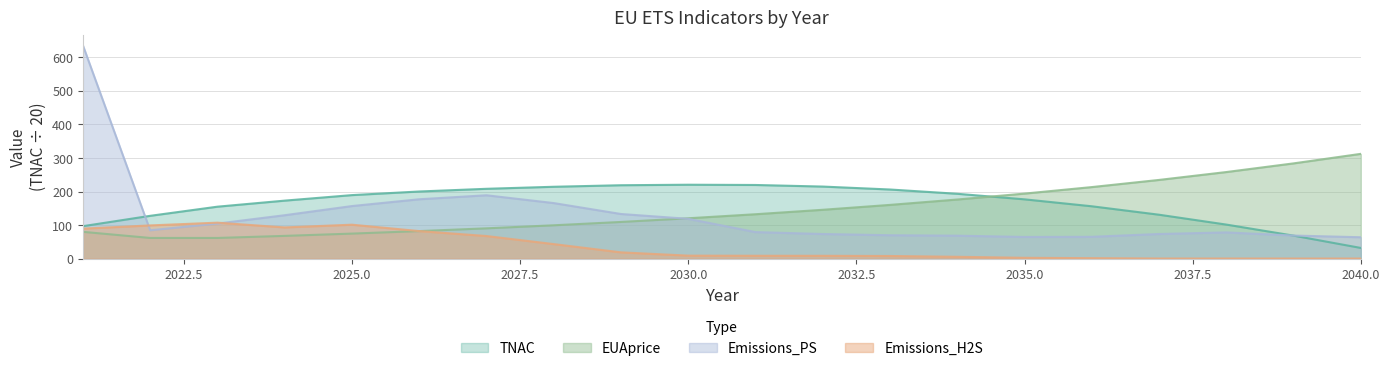

Reading right to left, what are all the values shown in this chart?

TNAC: 32.0	68.7	101.6	131.0	156.1	176.8	193.3	206.1	214.8	219.5	220.3	218.8	214.2	208.2	200.1	189.4	172.9	154.9	127.7	96.8
Emissions_H2S: 0.4	0.4	0.5	0.5	1.6	2.6	5.7	8.0	8.6	8.7	9.1	18.9	43.5	67.5	82.2	101.3	93.1	107.3	99.1	89.5
Emissions_PS: 63.9	68.9	78.3	73.5	65.2	64.8	68.5	69.8	73.5	79.2	118.7	133.1	165.7	188.9	177.0	156.8	129.5	104.5	84.6	635.7
EUAprice: 312.3	283.9	258.1	234.6	213.3	193.9	176.2	160.2	145.7	132.4	120.4	109.4	99.5	90.4	82.2	74.7	68.0	61.8	61.8	80.0